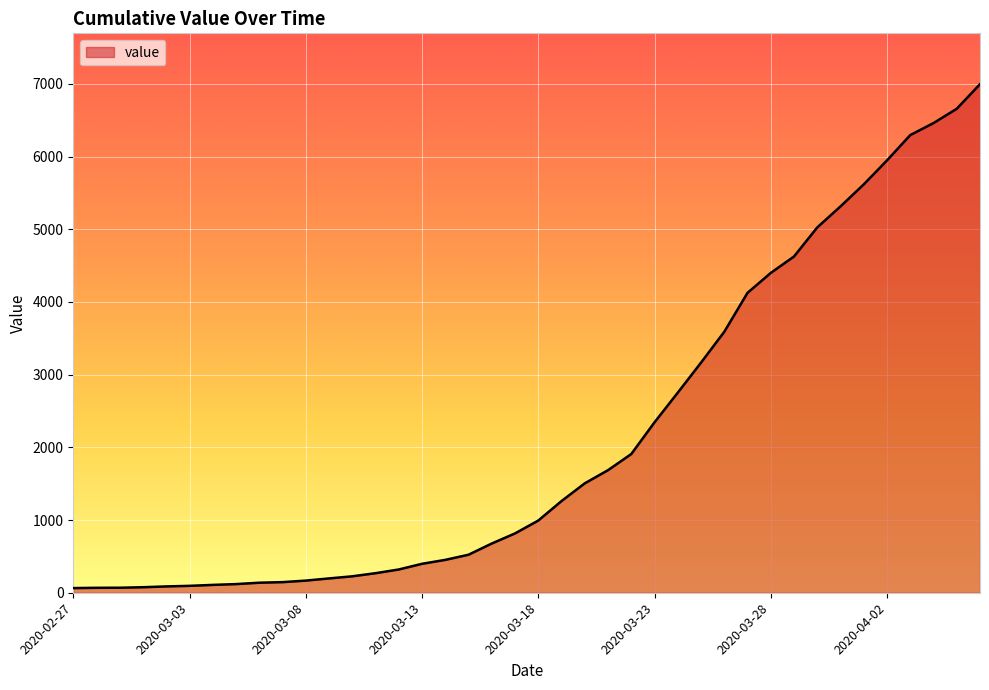

What is the greatest value displayed?

6995